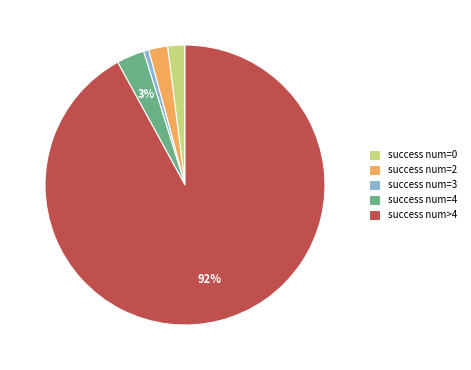

Between success num=2 and success num=3, which is larger?

success num=2